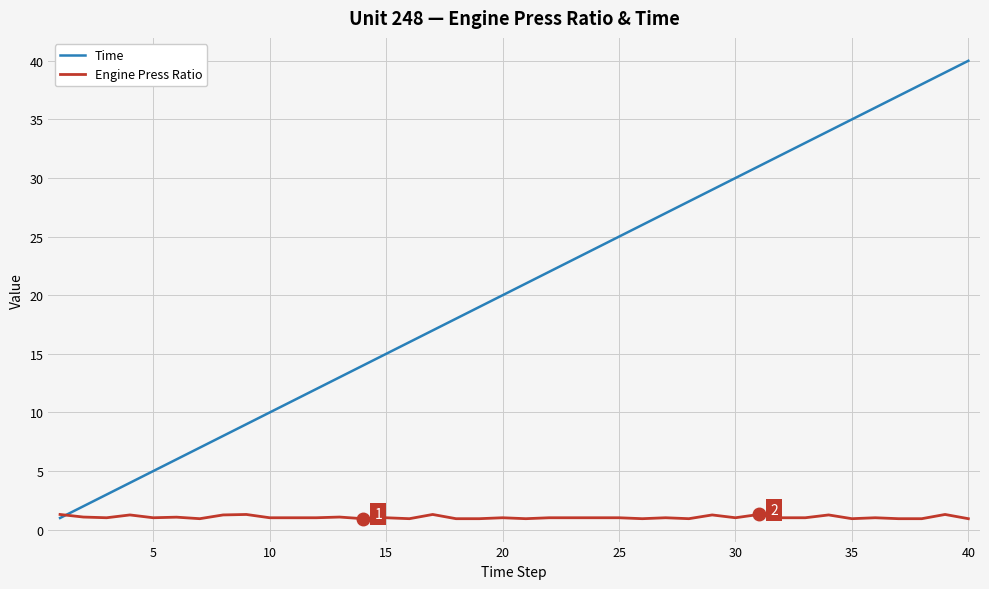

Rank the series by their average value, from highest to lowest.

Time, Engine Press Ratio